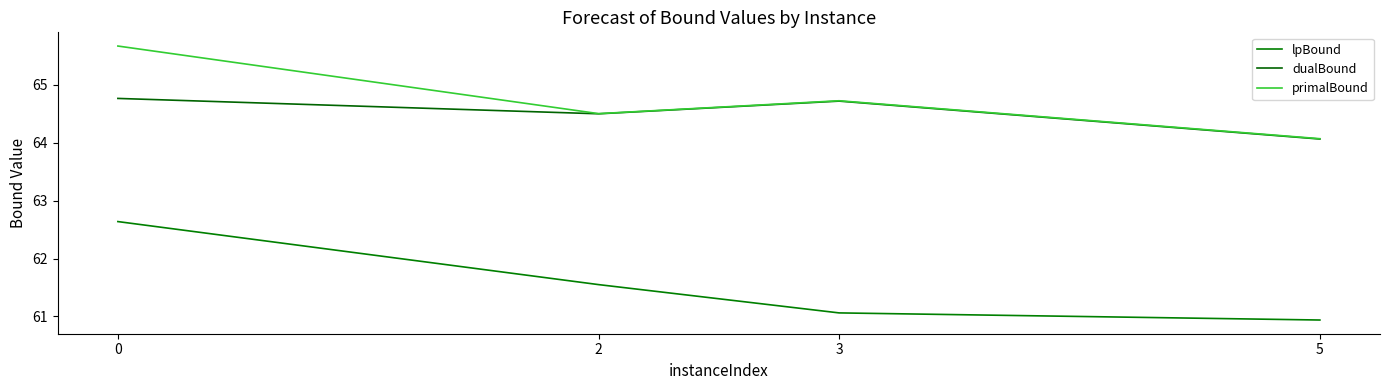

True or false: lpBound and primalBound intersect in this chart.

False